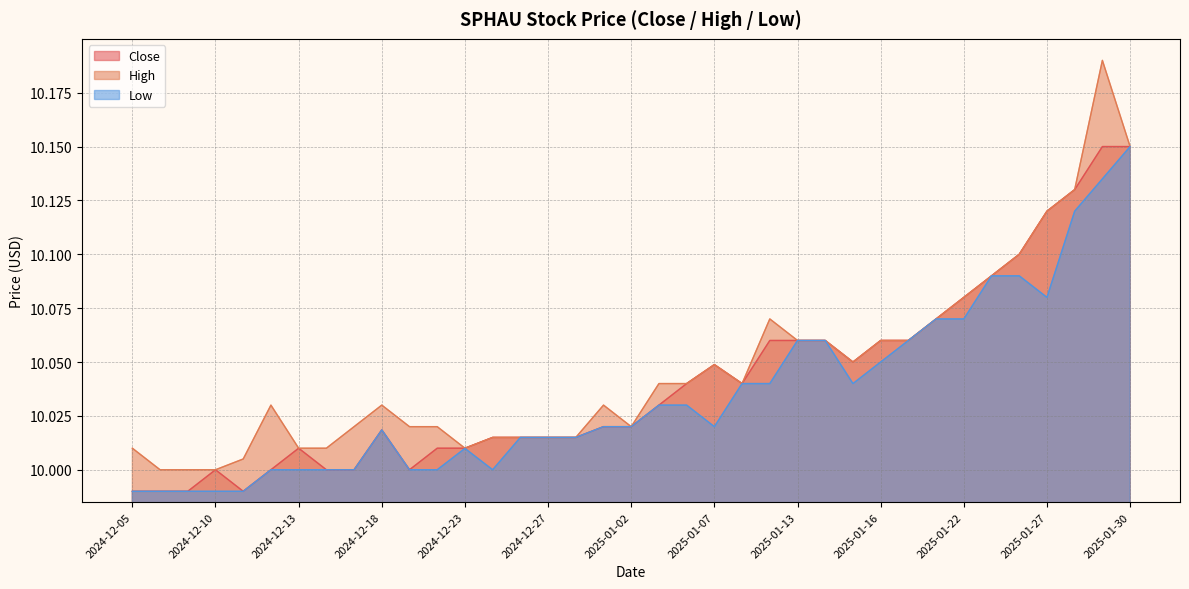

Reading left to right, list all the values displayed in this chart.

Close: 2024-12-05=10.0	2024-12-06=10.0	2024-12-09=10.0	2024-12-10=10.0	2024-12-11=10.0	2024-12-12=10.0	2024-12-13=10.0	2024-12-16=10.0	2024-12-17=10.0	2024-12-18=10.0	2024-12-19=10.0	2024-12-20=10.0	2024-12-23=10.0	2024-12-24=10.0	2024-12-26=10.0	2024-12-27=10.0	2024-12-30=10.0	2024-12-31=10.0	2025-01-02=10.0	2025-01-03=10.0	2025-01-06=10.0	2025-01-07=10.0	2025-01-08=10.0	2025-01-10=10.1	2025-01-13=10.1	2025-01-14=10.1	2025-01-15=10.1	2025-01-16=10.1	2025-01-17=10.1	2025-01-21=10.1	2025-01-22=10.1	2025-01-23=10.1	2025-01-24=10.1	2025-01-27=10.1	2025-01-28=10.1	2025-01-29=10.1	2025-01-30=10.1
High: 2024-12-05=10.0	2024-12-06=10.0	2024-12-09=10.0	2024-12-10=10.0	2024-12-11=10.0	2024-12-12=10.0	2024-12-13=10.0	2024-12-16=10.0	2024-12-17=10.0	2024-12-18=10.0	2024-12-19=10.0	2024-12-20=10.0	2024-12-23=10.0	2024-12-24=10.0	2024-12-26=10.0	2024-12-27=10.0	2024-12-30=10.0	2024-12-31=10.0	2025-01-02=10.0	2025-01-03=10.0	2025-01-06=10.0	2025-01-07=10.0	2025-01-08=10.0	2025-01-10=10.1	2025-01-13=10.1	2025-01-14=10.1	2025-01-15=10.1	2025-01-16=10.1	2025-01-17=10.1	2025-01-21=10.1	2025-01-22=10.1	2025-01-23=10.1	2025-01-24=10.1	2025-01-27=10.1	2025-01-28=10.1	2025-01-29=10.2	2025-01-30=10.1
Low: 2024-12-05=10.0	2024-12-06=10.0	2024-12-09=10.0	2024-12-10=10.0	2024-12-11=10.0	2024-12-12=10.0	2024-12-13=10.0	2024-12-16=10.0	2024-12-17=10.0	2024-12-18=10.0	2024-12-19=10.0	2024-12-20=10.0	2024-12-23=10.0	2024-12-24=10.0	2024-12-26=10.0	2024-12-27=10.0	2024-12-30=10.0	2024-12-31=10.0	2025-01-02=10.0	2025-01-03=10.0	2025-01-06=10.0	2025-01-07=10.0	2025-01-08=10.0	2025-01-10=10.0	2025-01-13=10.1	2025-01-14=10.1	2025-01-15=10.0	2025-01-16=10.1	2025-01-17=10.1	2025-01-21=10.1	2025-01-22=10.1	2025-01-23=10.1	2025-01-24=10.1	2025-01-27=10.1	2025-01-28=10.1	2025-01-29=10.1	2025-01-30=10.1